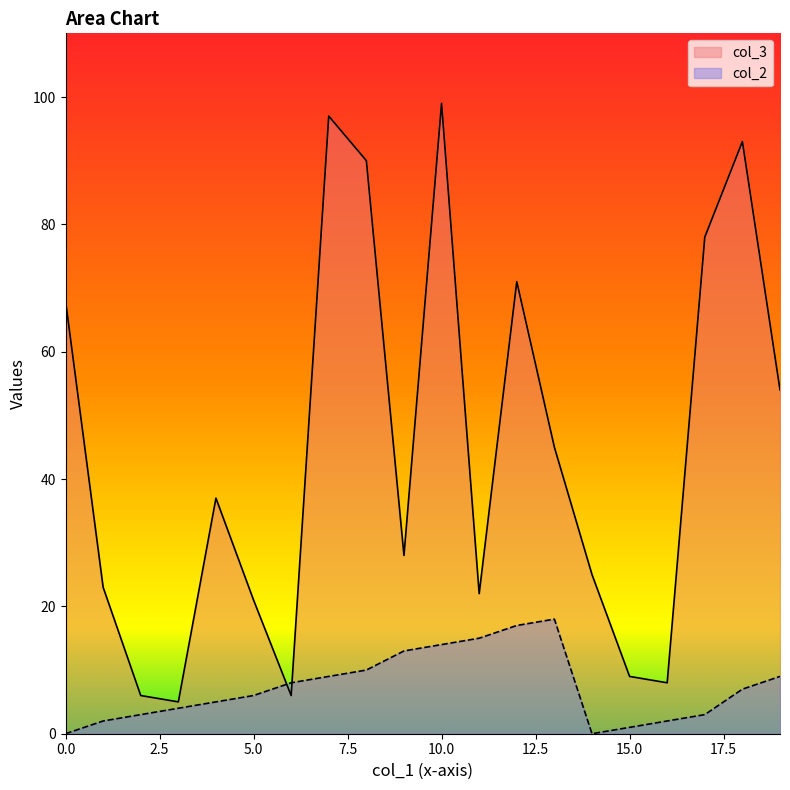

How many interior local valleys does the col_3 series have?

5